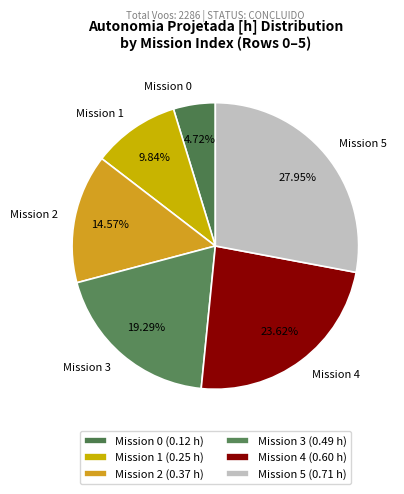

Between Mission 3 and Mission 4, which is larger?

Mission 4